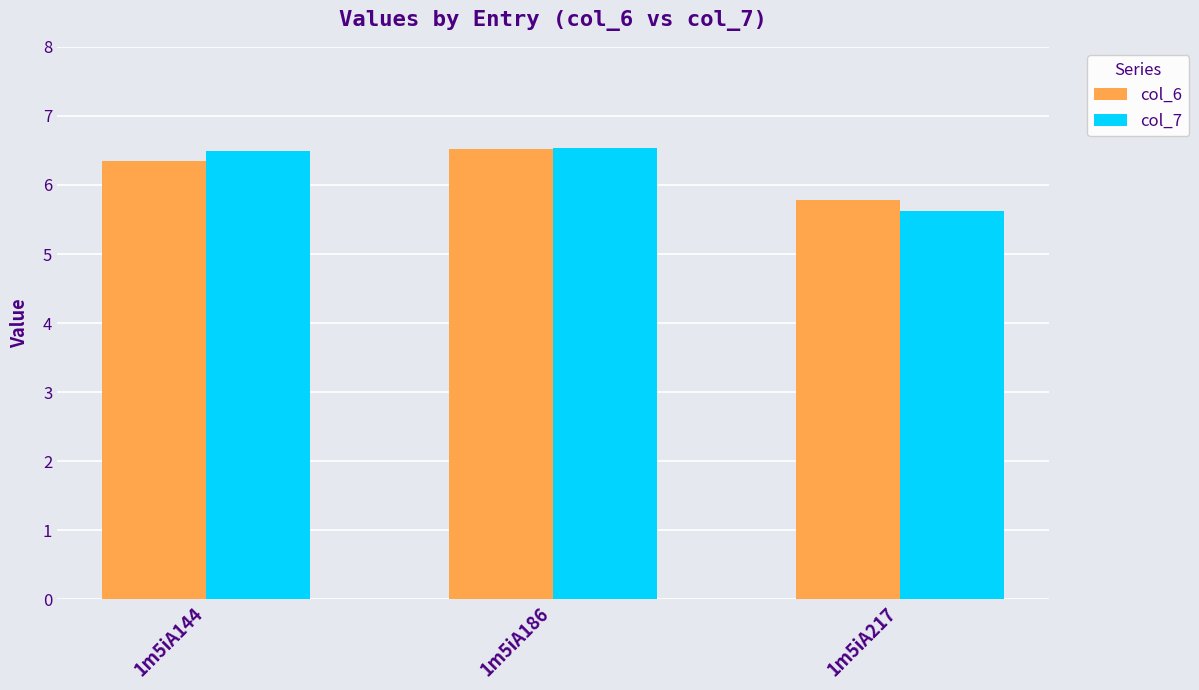

At which label does col_7 first exceed 6?

1m5iA144